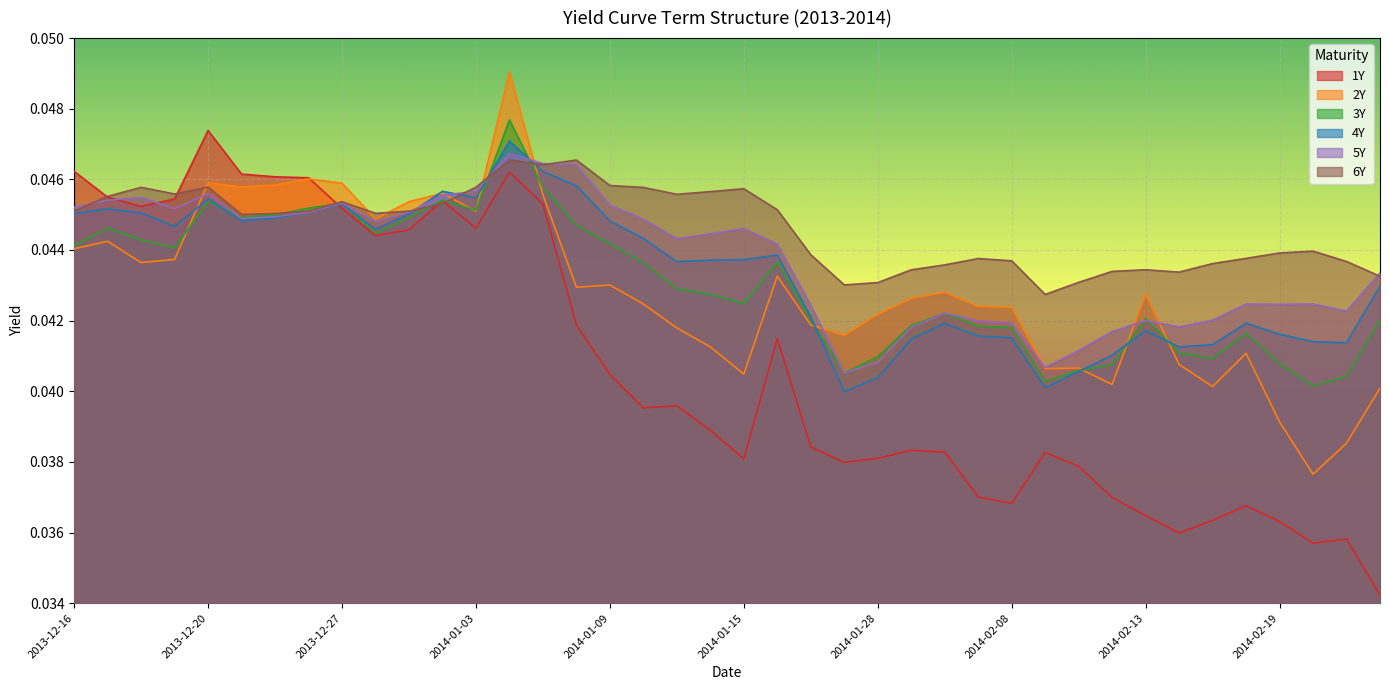

How many lines are shown in the chart?

6